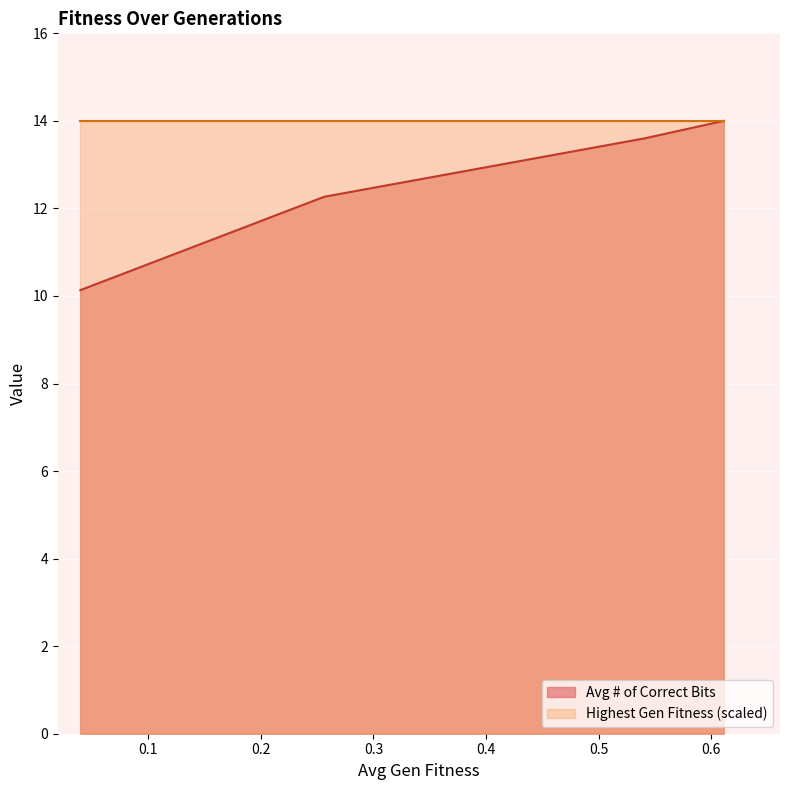

True or false: the data shows 14.0 at 0.3.

True